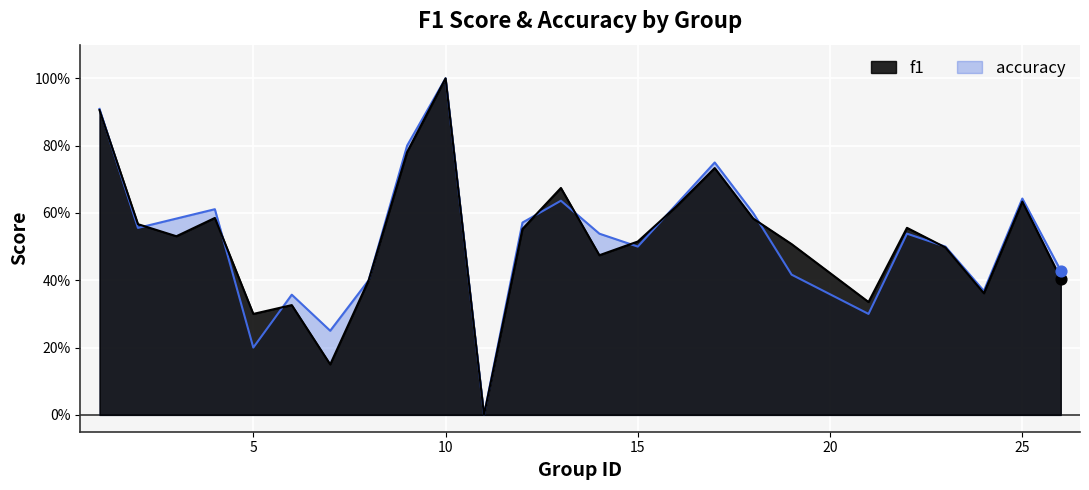

Which series has the largest total across all categories?

accuracy